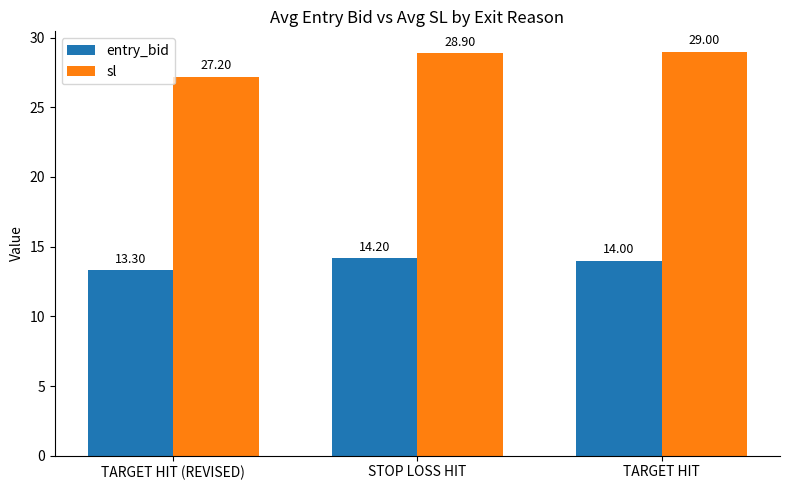

What is the lowest value of the sl series?

27.2